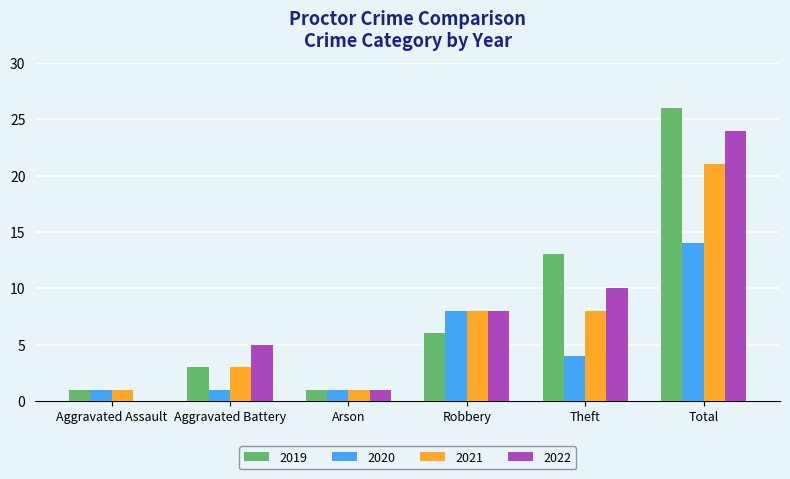

Are the bars horizontal?

No